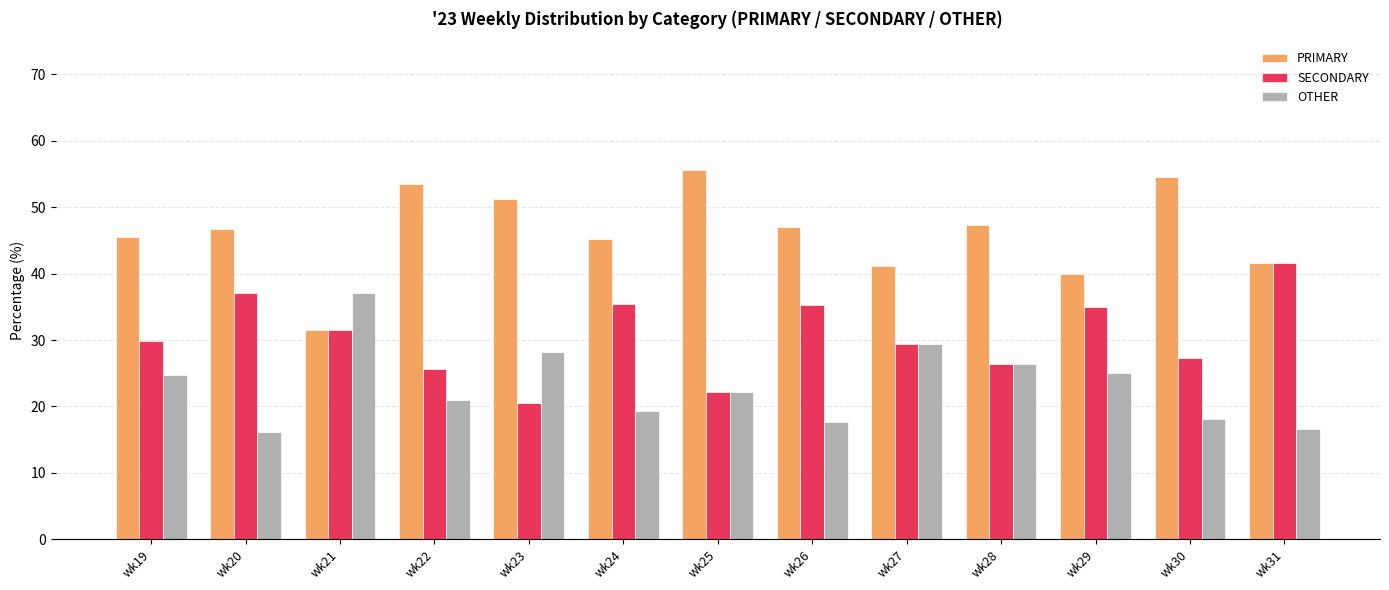

Rank the series by their maximum value, from lowest to highest.

OTHER, SECONDARY, PRIMARY